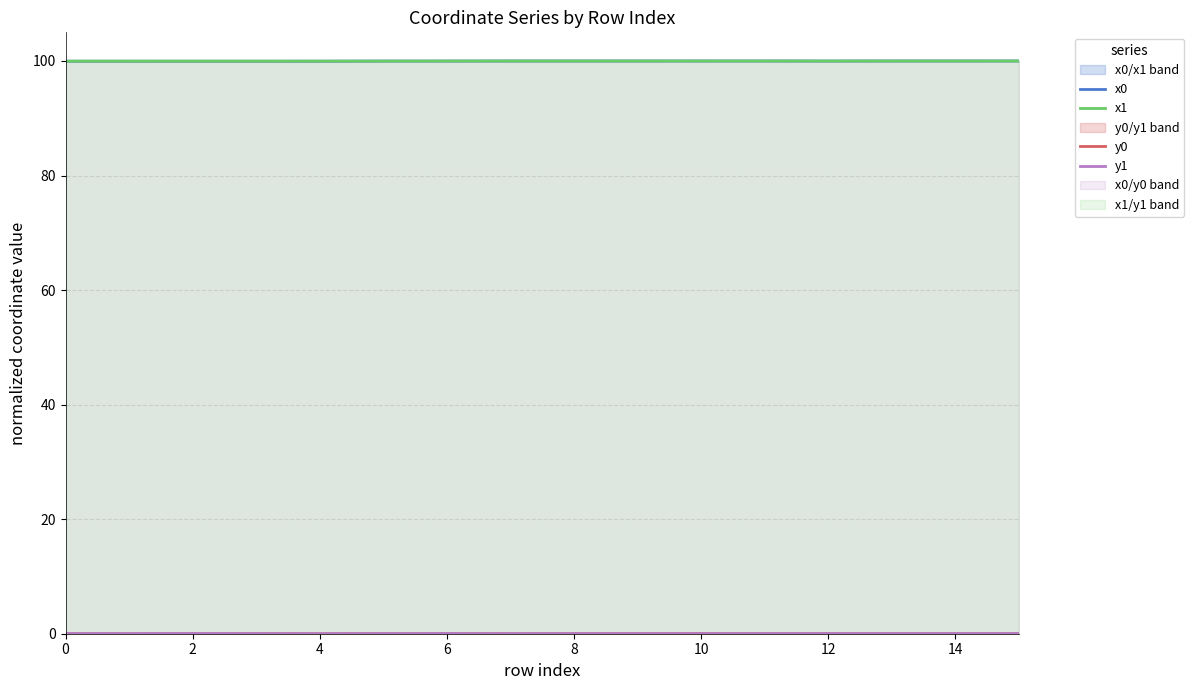

Does the chart display data point markers on the line(s)?

No